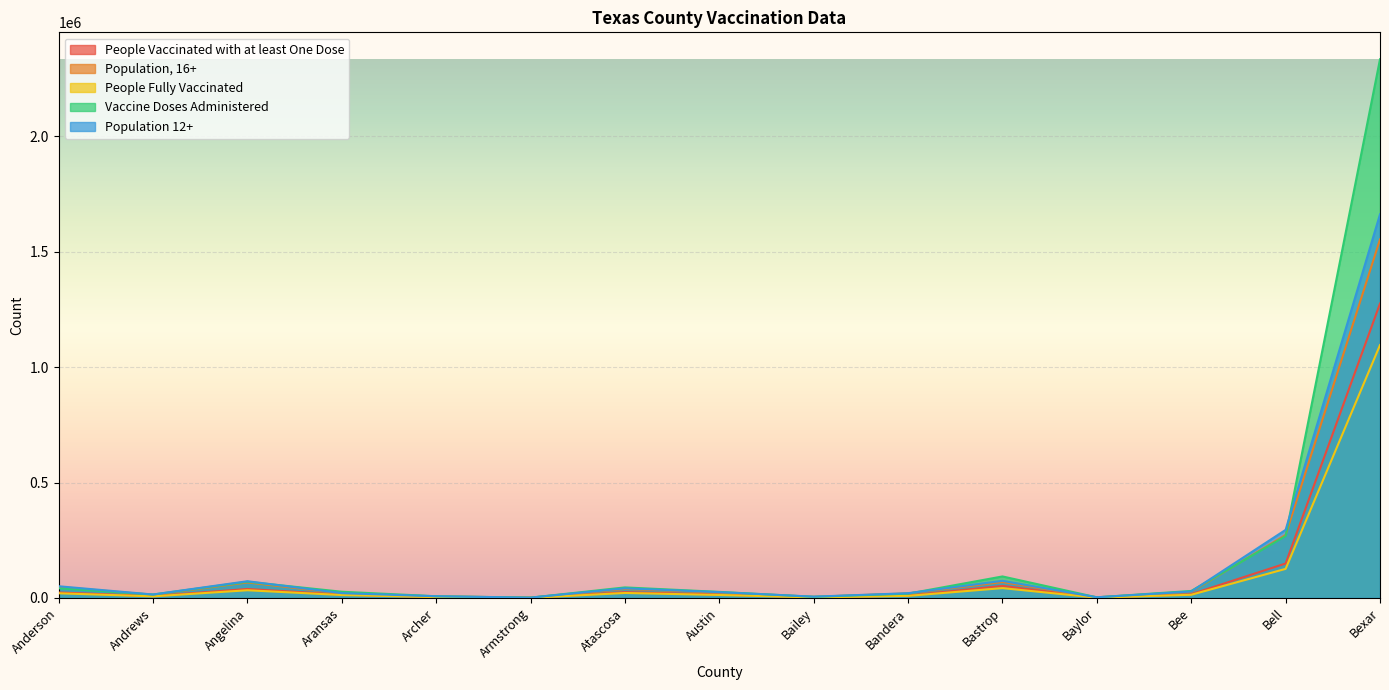

What is the label of the 5th point from the left?

Archer